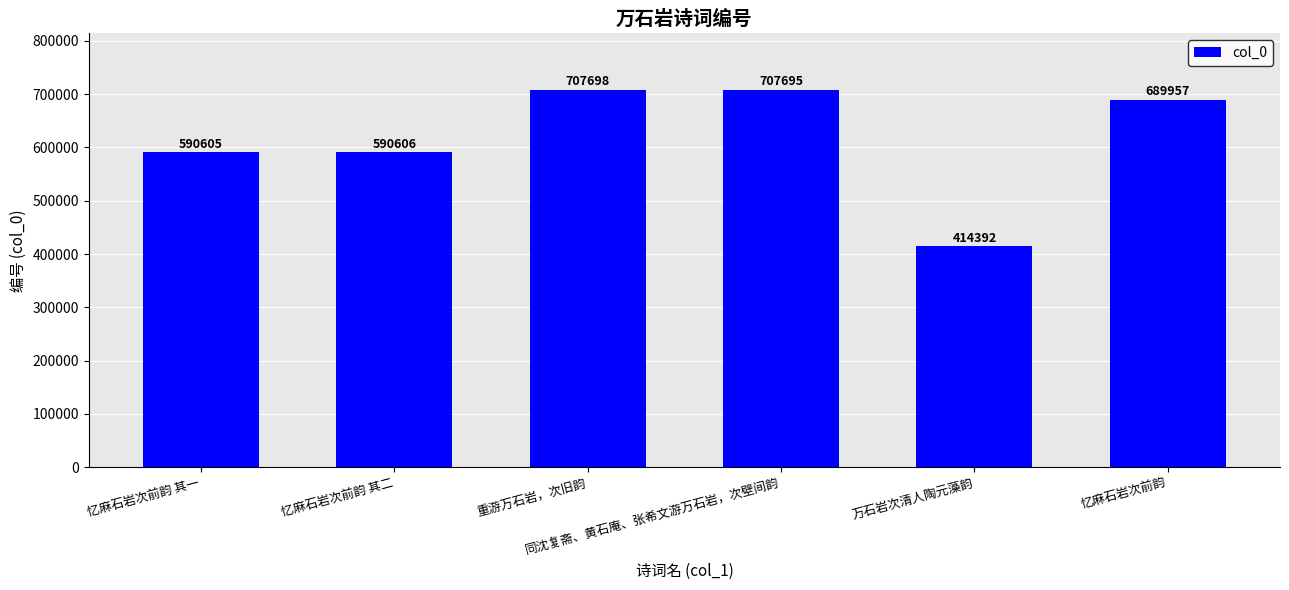

Where is the data nearest to the value 561045?

忆麻石岩次前韵 其一